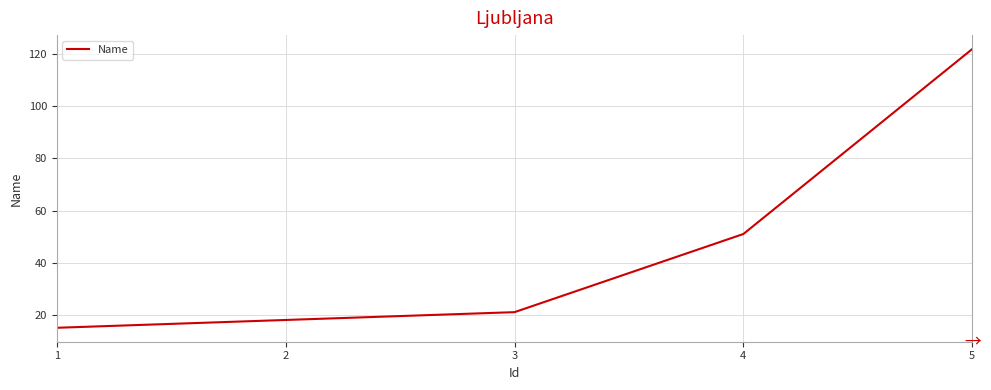

Rank the categories by value from lowest to highest.

1, 2, 3, 4, 5